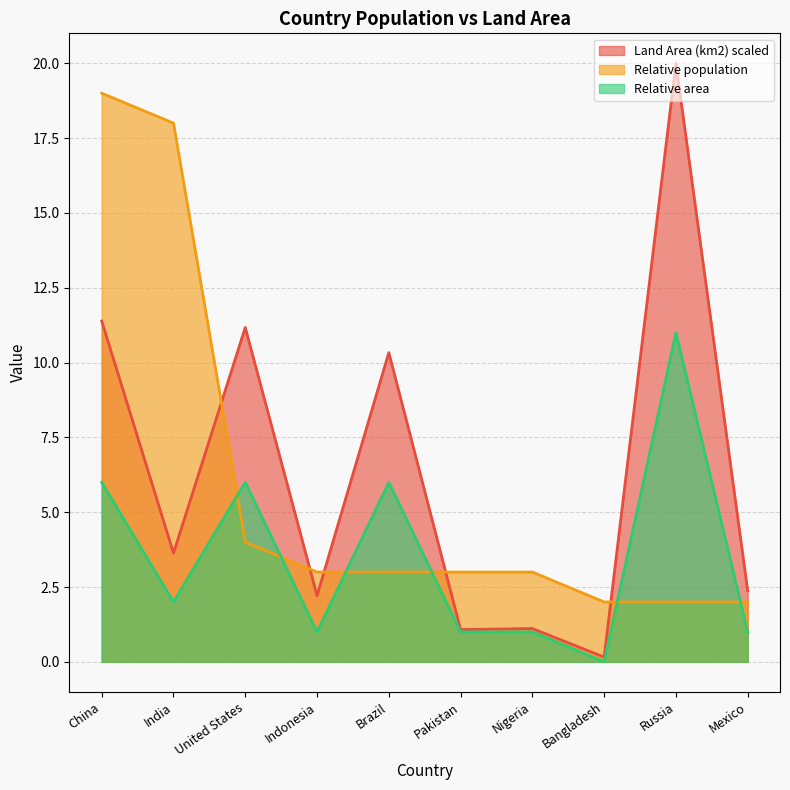

True or false: Land Area (km2) and Relative area intersect in this chart.

False